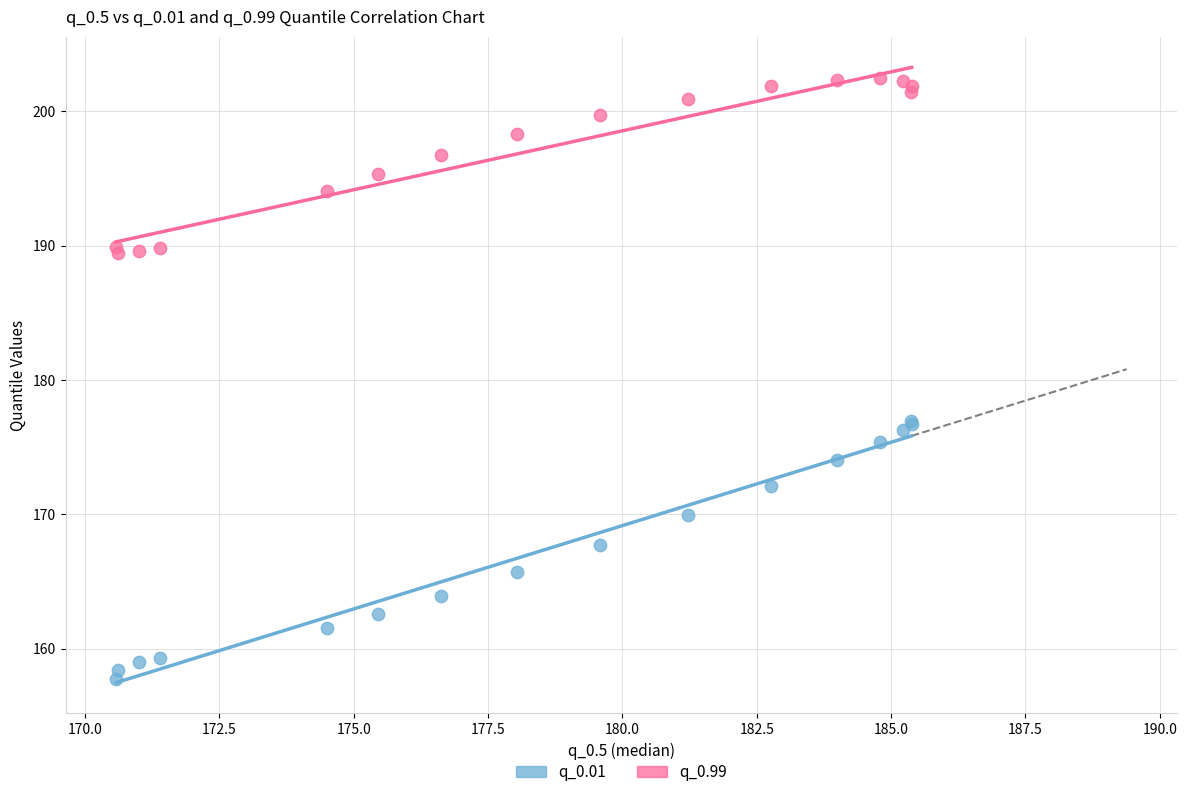

What is the X range (max minus min) for the scatter plot?

14.8